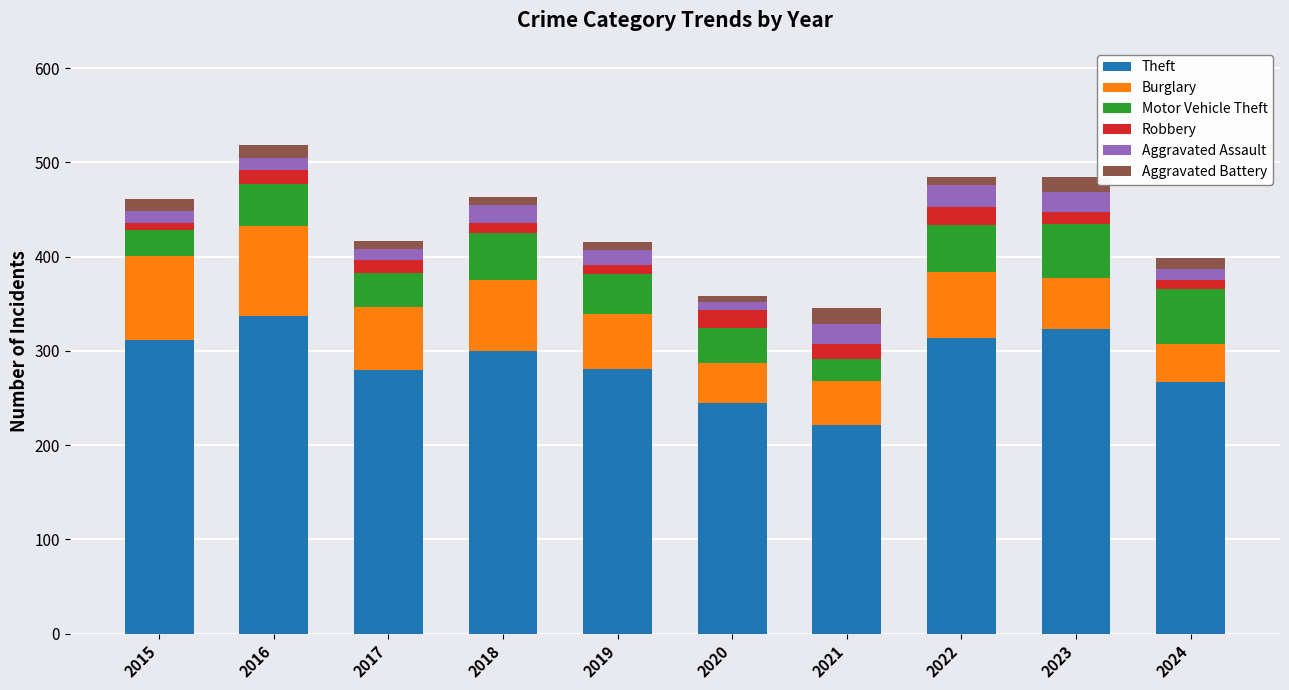

At which label does Theft reach its peak?

2016